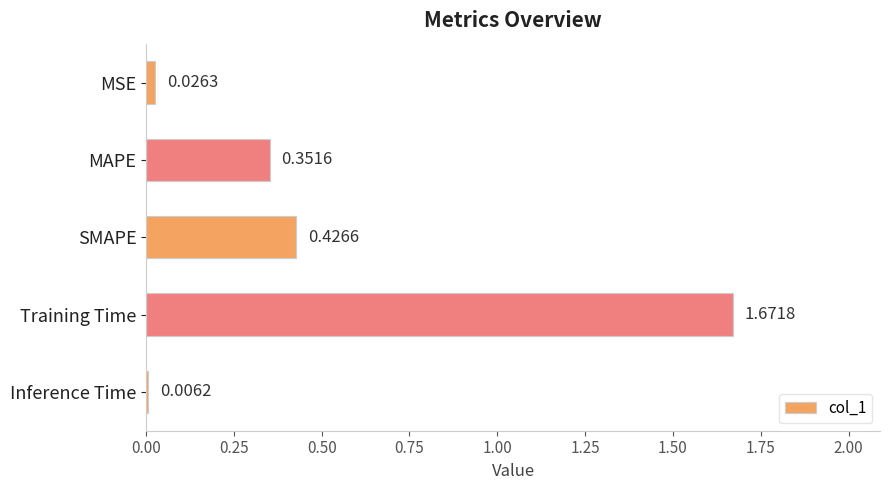

Where is the data nearest to the value 0?

Inference Time